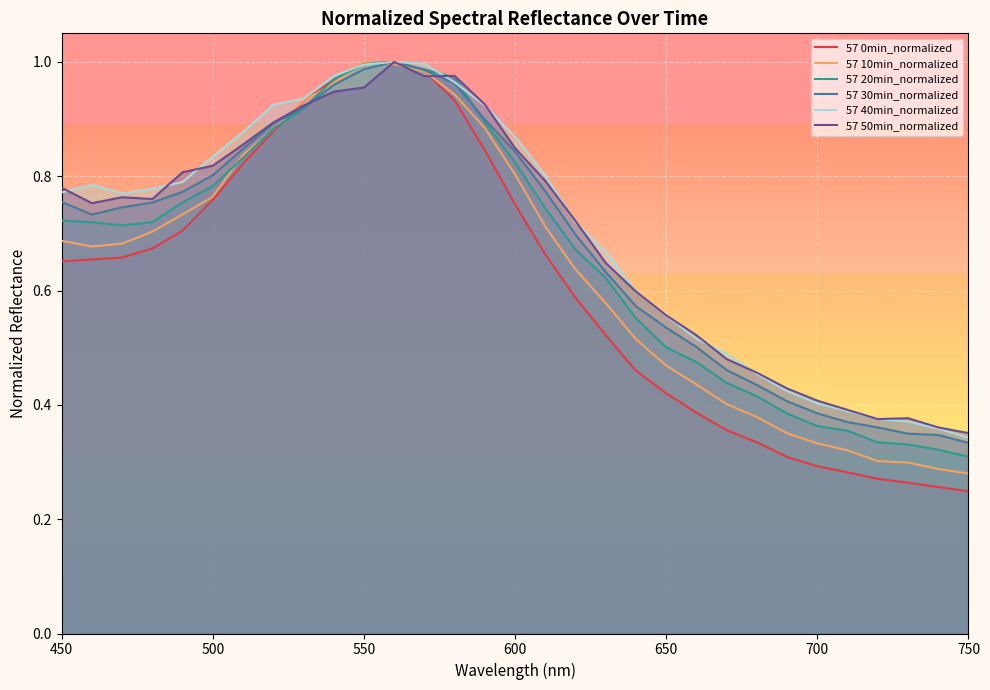

Which series has the largest range (max minus min)?

57 0min_normalized